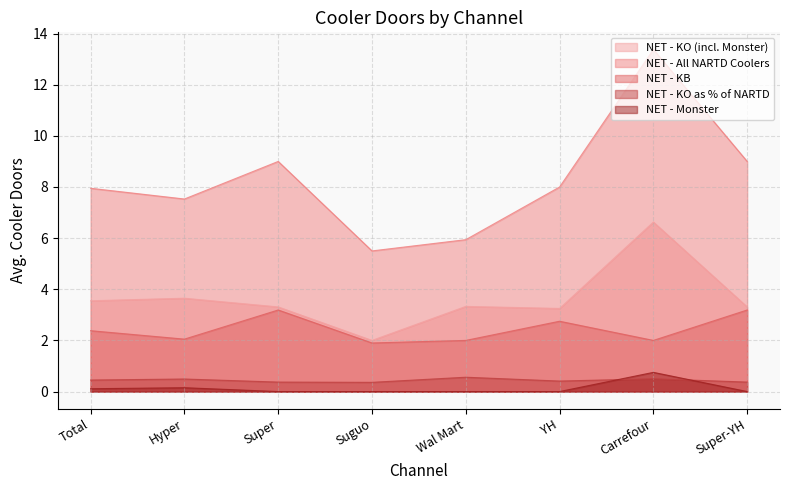

Where is the first local minimum for NET - KO as % of NARTD?

Suguo